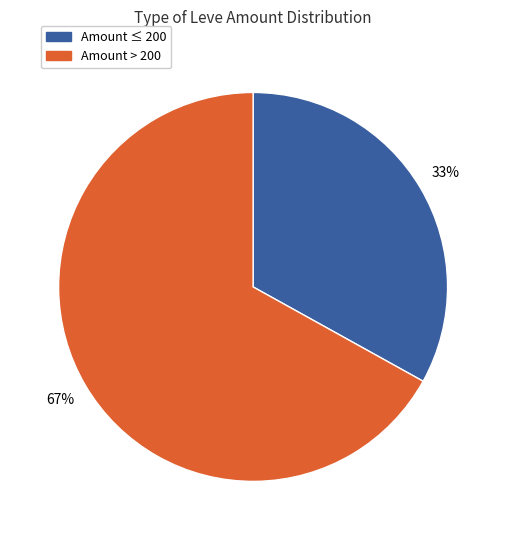

To the nearest percent, what is the difference between the largest and smallest slice percentages?

34%